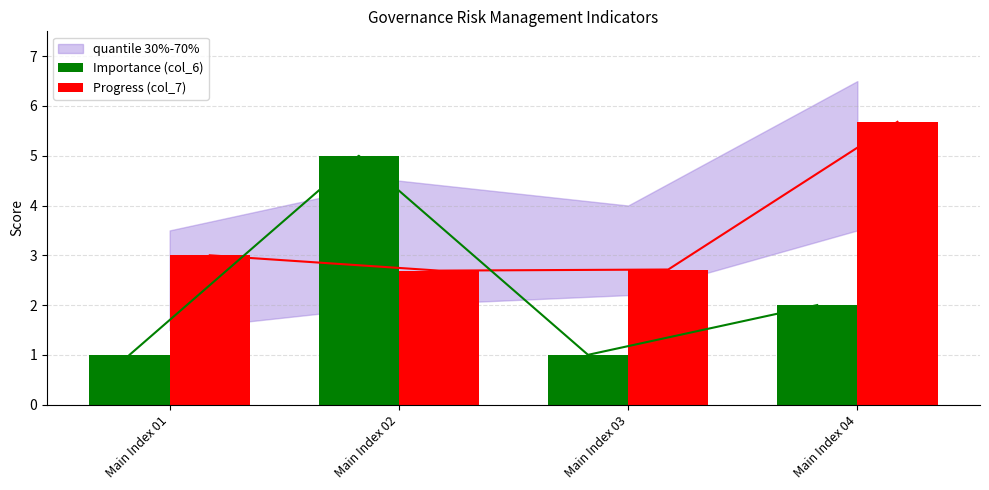

Rank the series by their maximum value, from highest to lowest.

Progress (col_7), Importance (col_6)